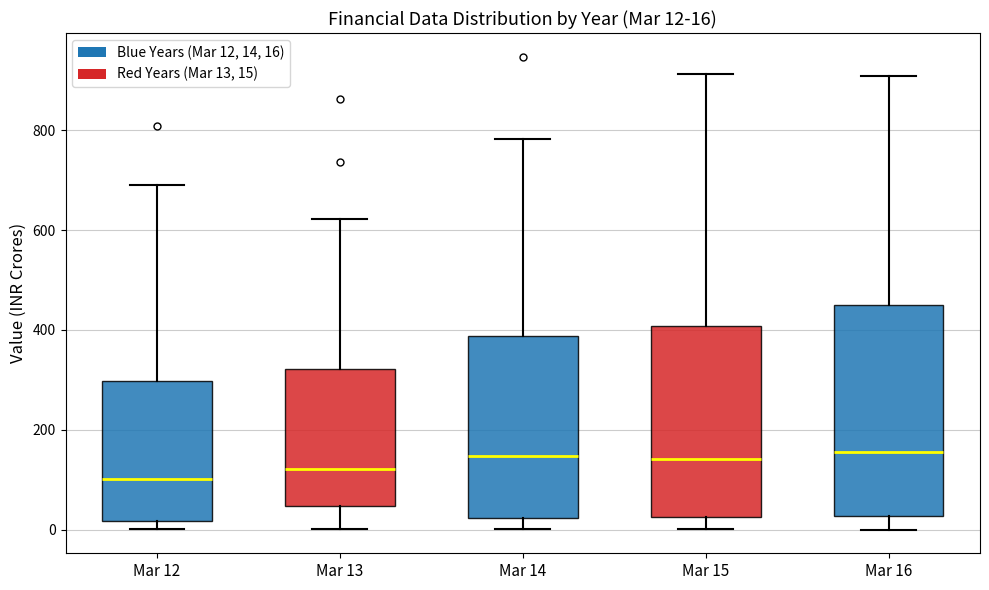

Which box is the tallest, from its lower edge to its upper edge?

Mar 16